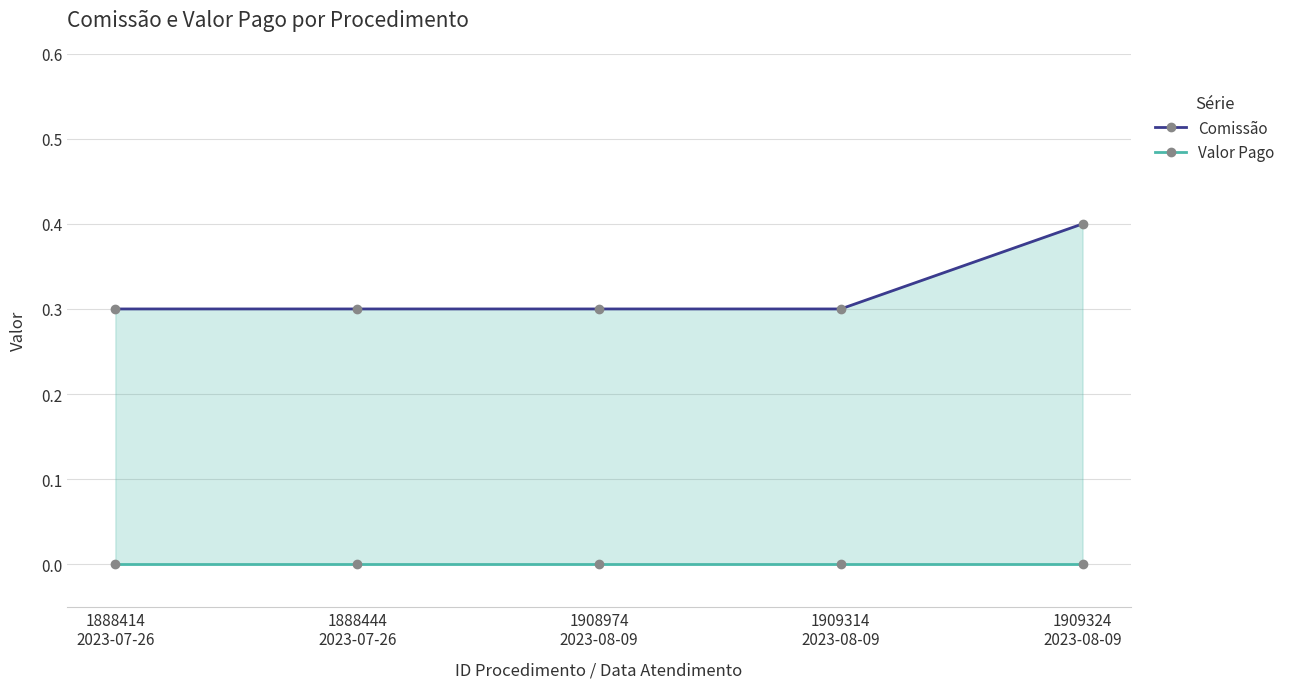

What is the average value of the Comissão series?

0.3